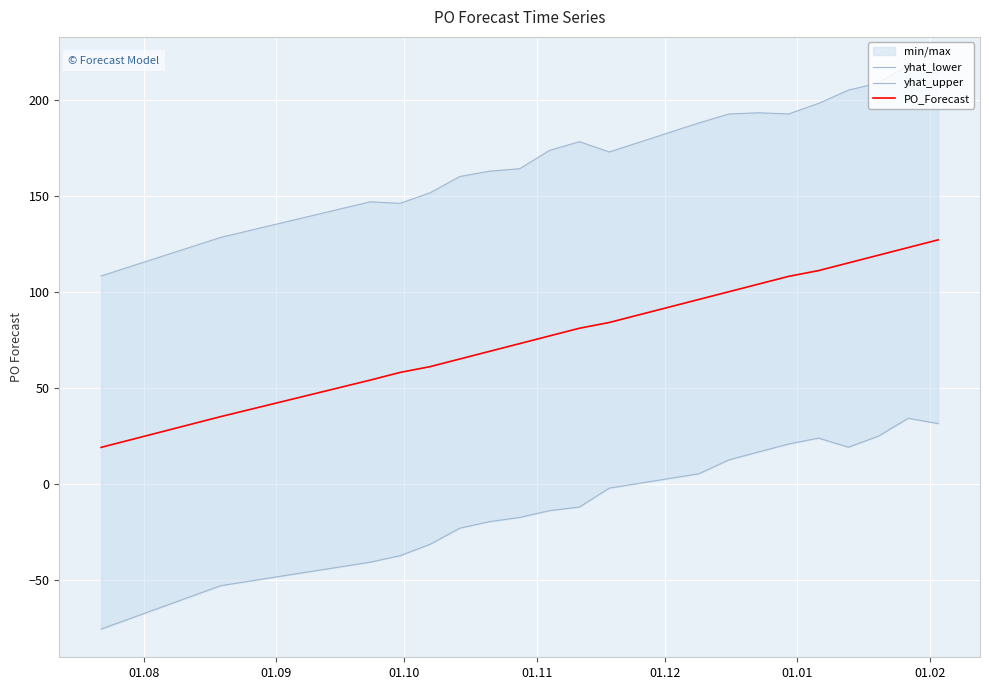

Does the chart display data point markers on the line(s)?

No